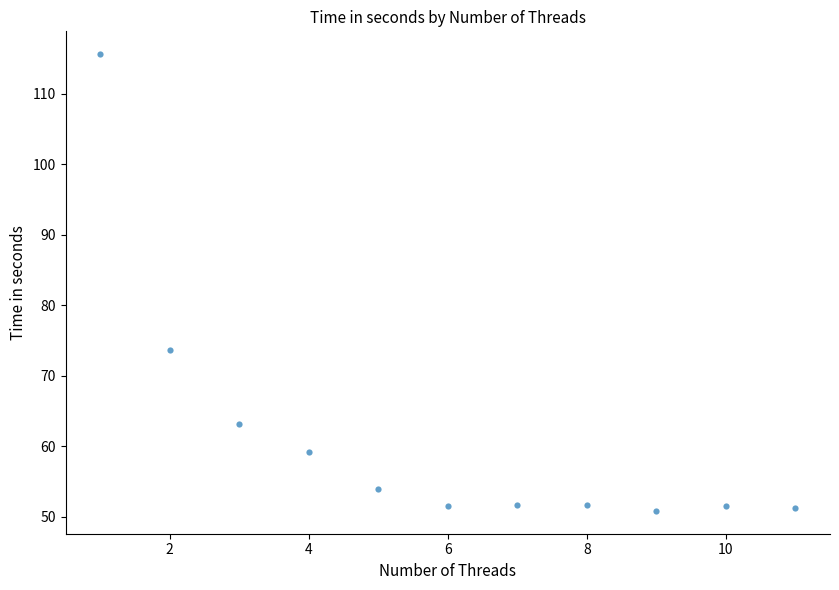

What Y value in the scatter plot is closest to 83?

73.7